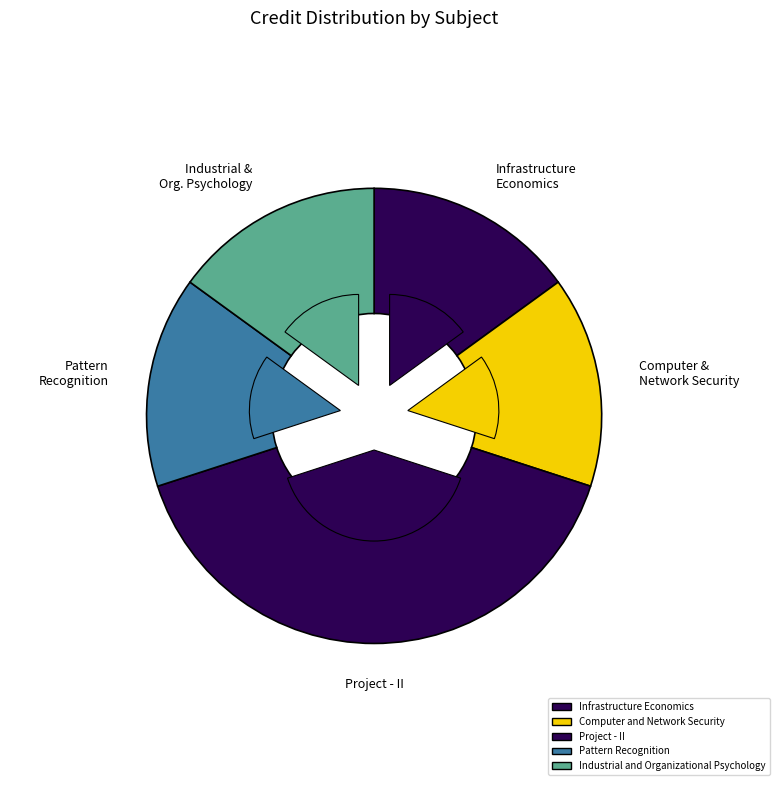

To the nearest percent, what portion does Project - II represent?

40%